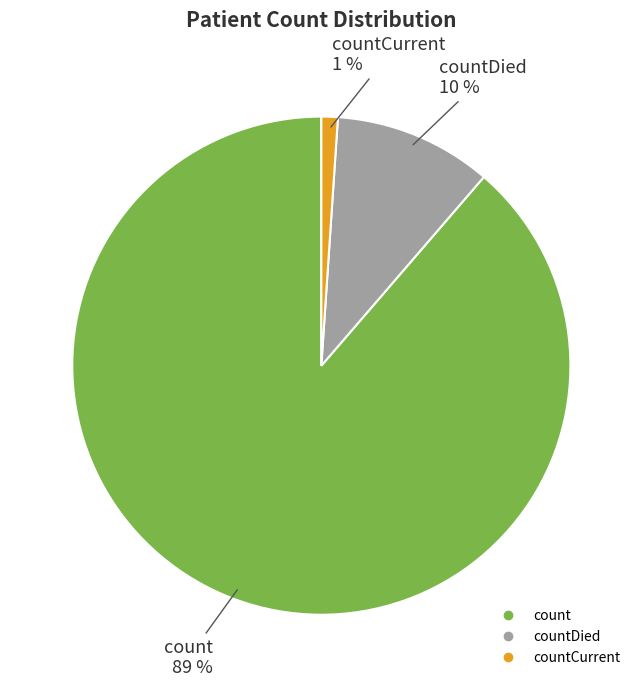

To the nearest percent, what is the difference between the largest and smallest slice percentages?

88%